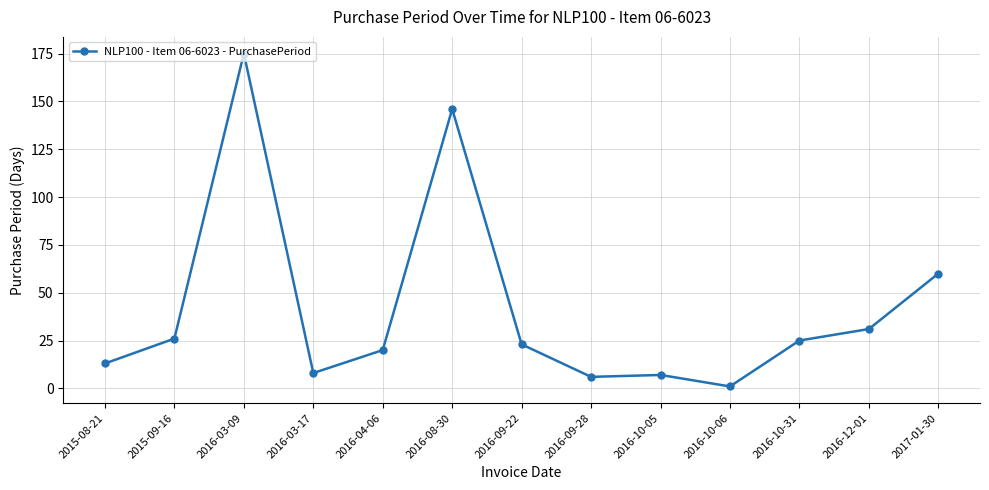

Where does the data first go above 23?

2015-09-16